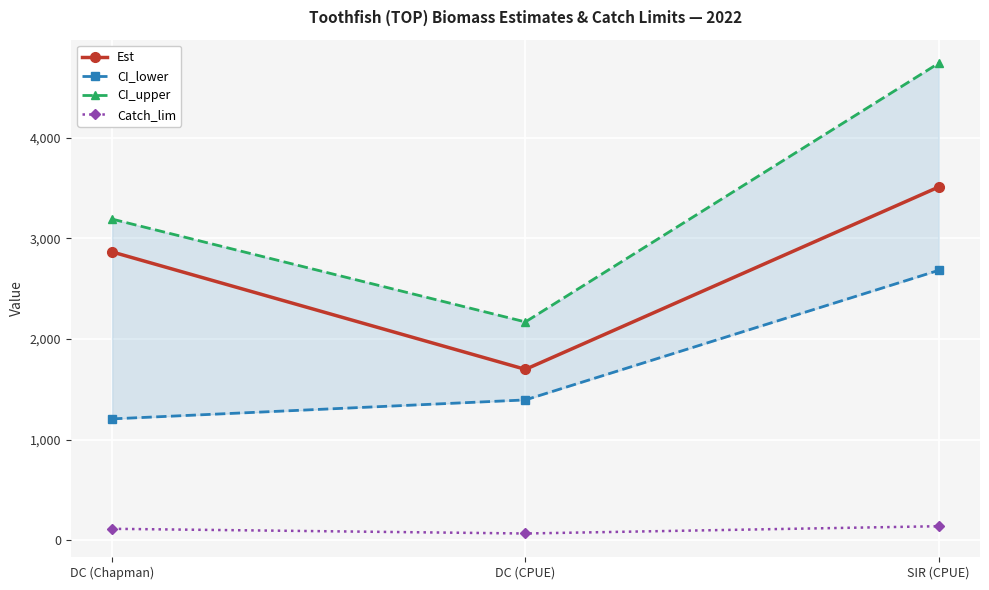

At DC (Chapman), list the series in order from smallest to largest.

Catch_lim, CI_lower, Est, CI_upper